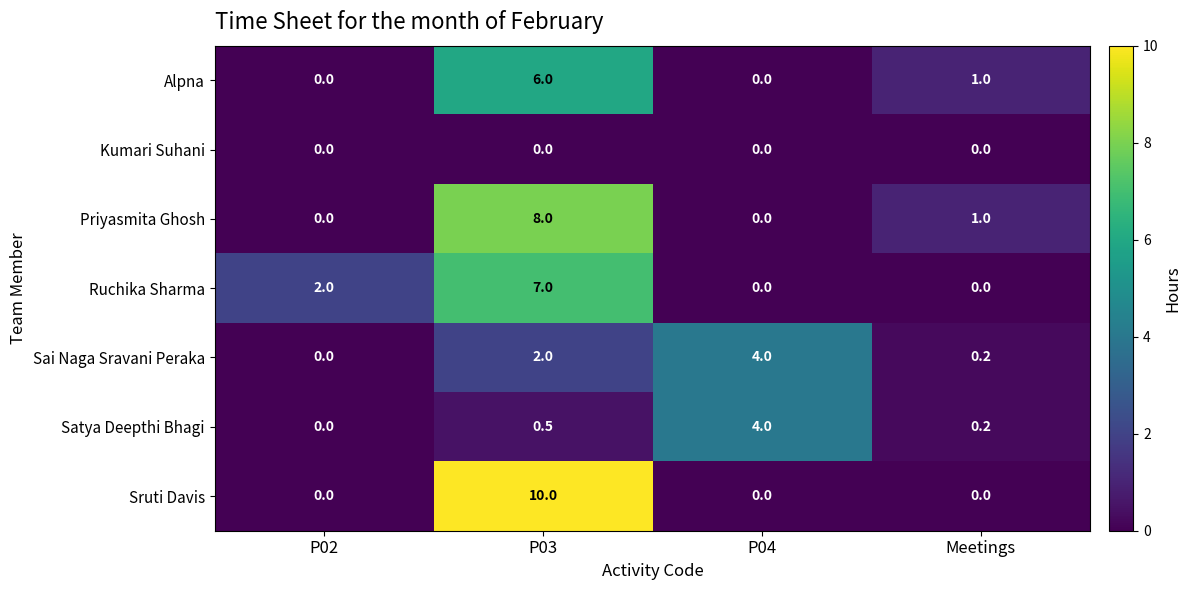

Which series has the largest total across all categories?

Sruti Davis